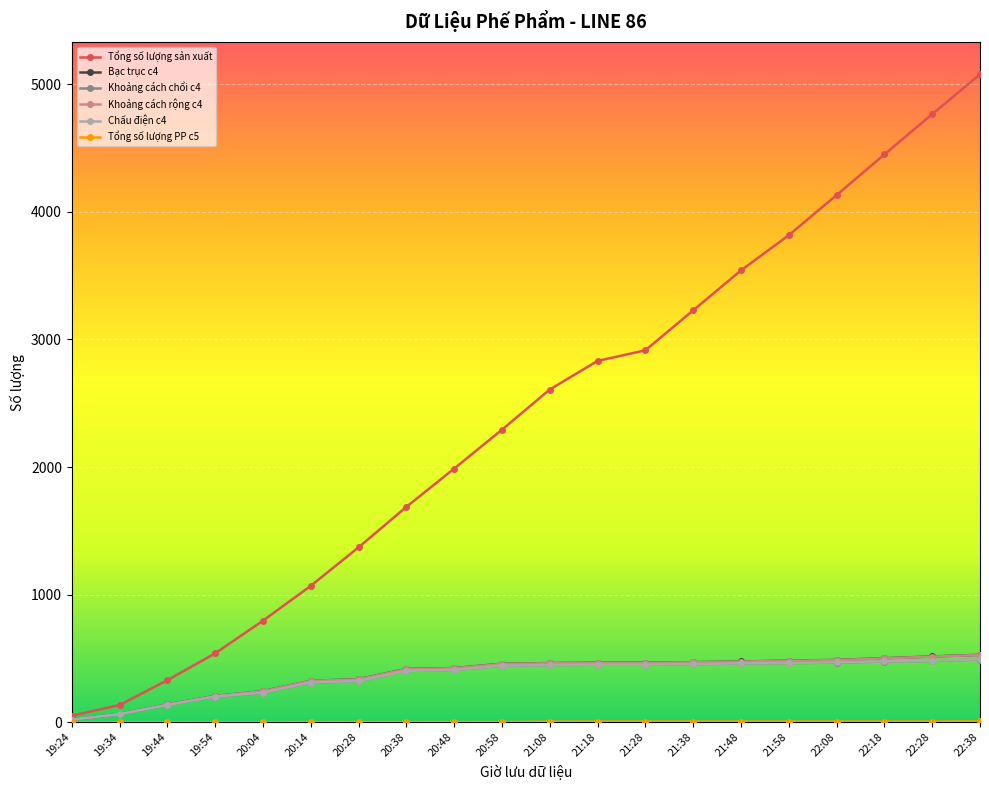

How many values in the Khoảng cách rộng c4 series are below 463?

10